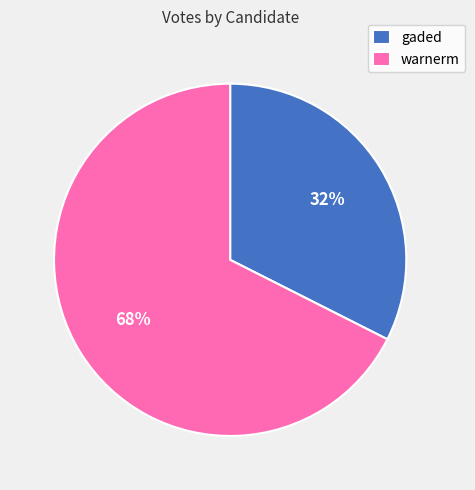

To the nearest percent, what is the combined percentage of gaded and warnerm?

100%